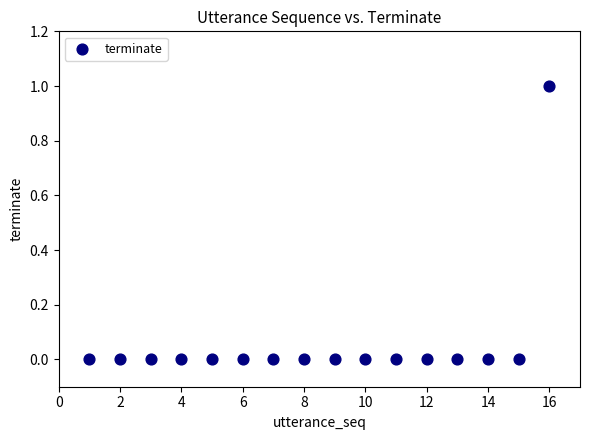

What is the range of X values (max minus min)?

15